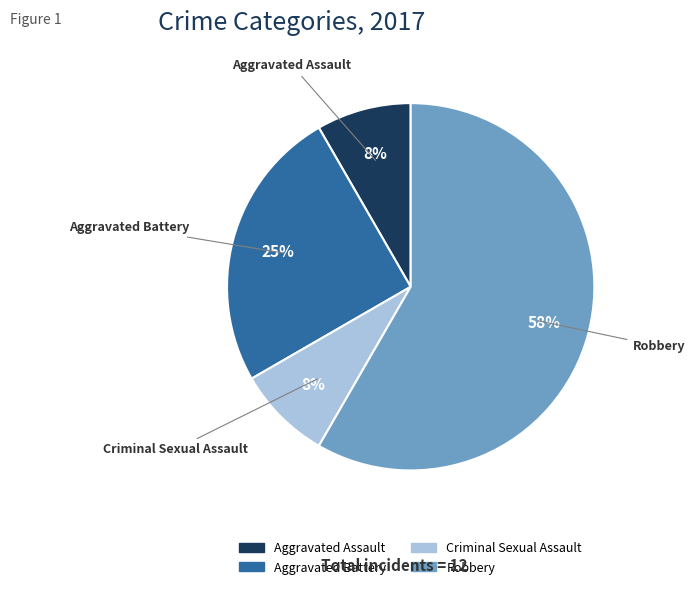

Is the sum of Aggravated Battery and Robbery greater than half?

Yes